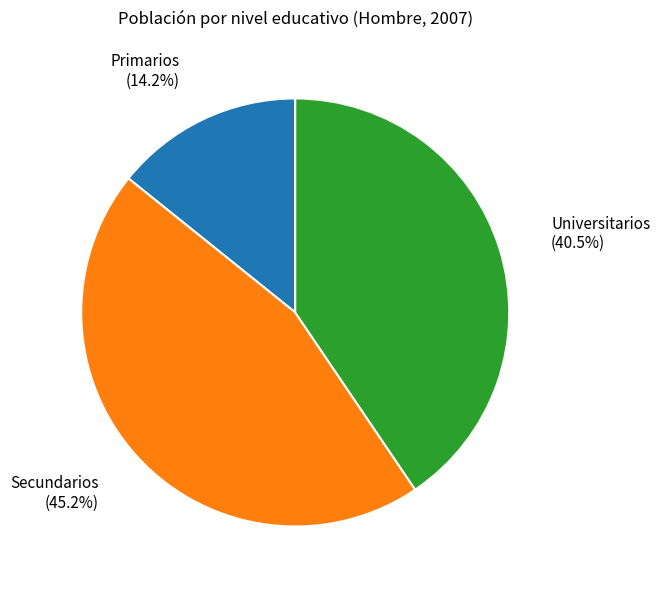

Is there a majority slice in this chart?

No